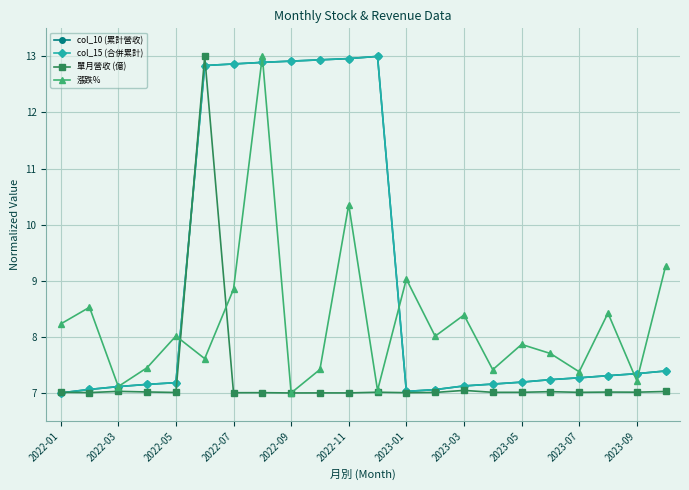

Is this an area chart (filled region under the line)?

No